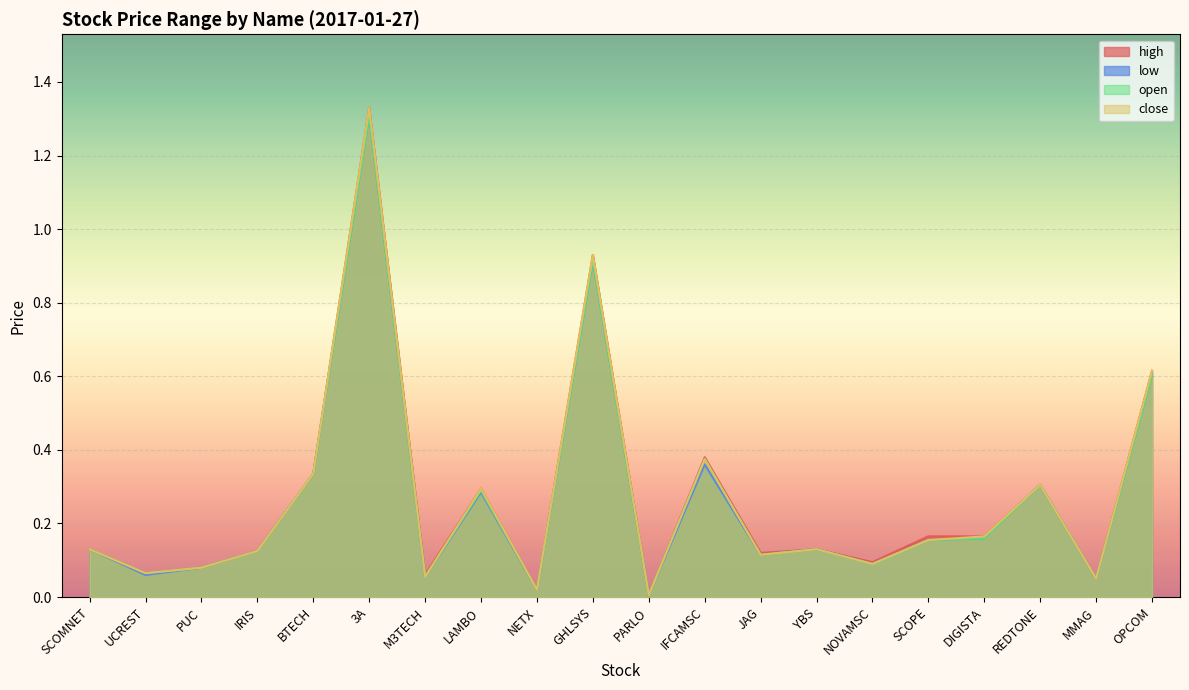

The value of high at IFCAMSC is 0.4. True or false?

True